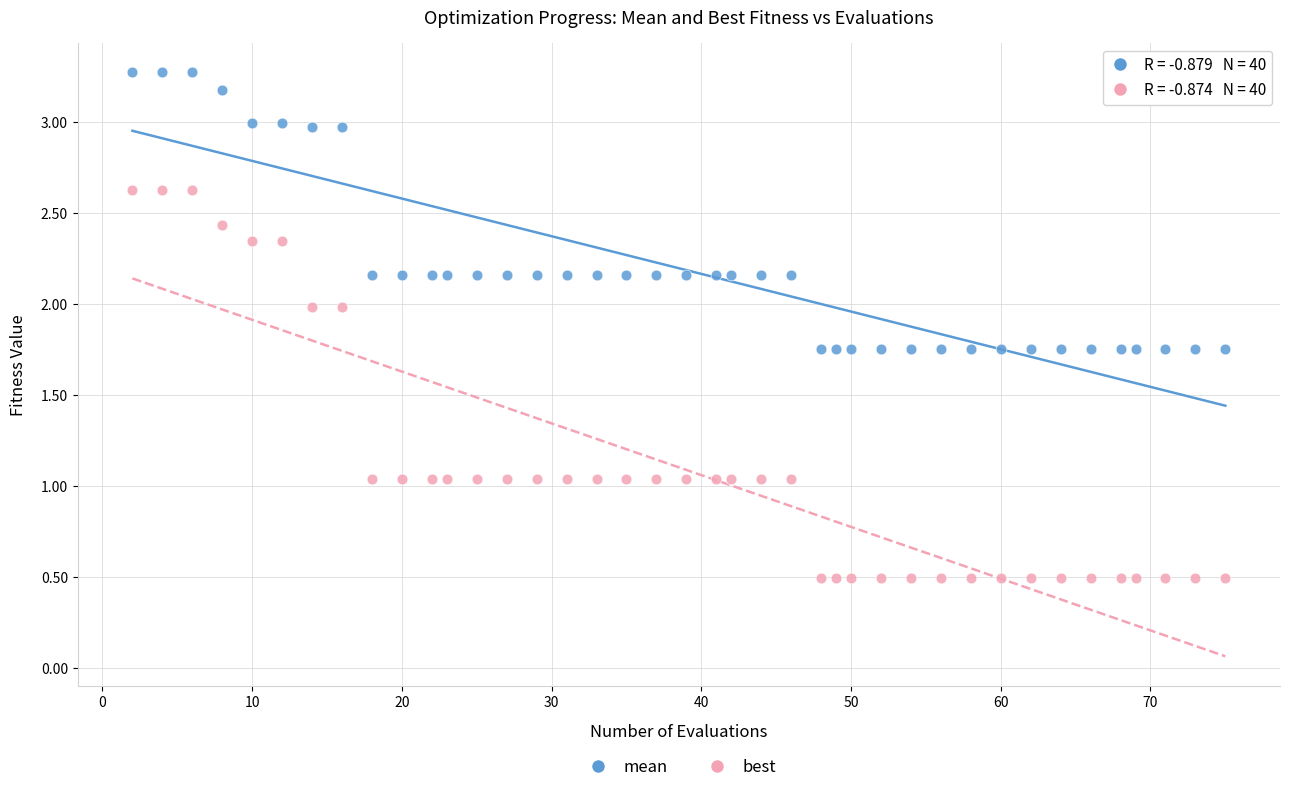

Which series has the widest spread of Y values?

best